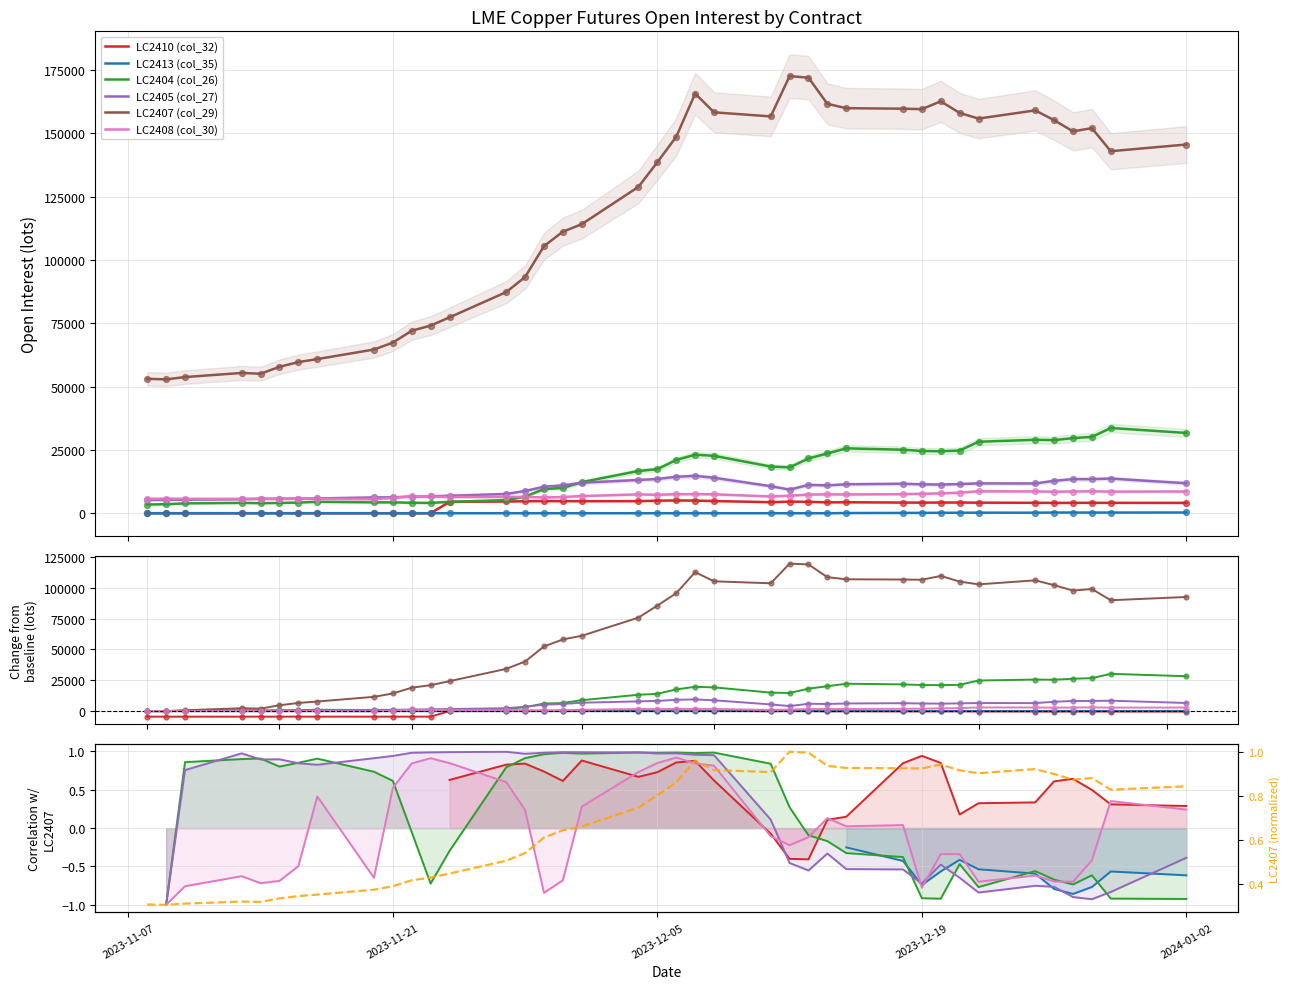

At how many categories does at least one series exceed 14685?

21